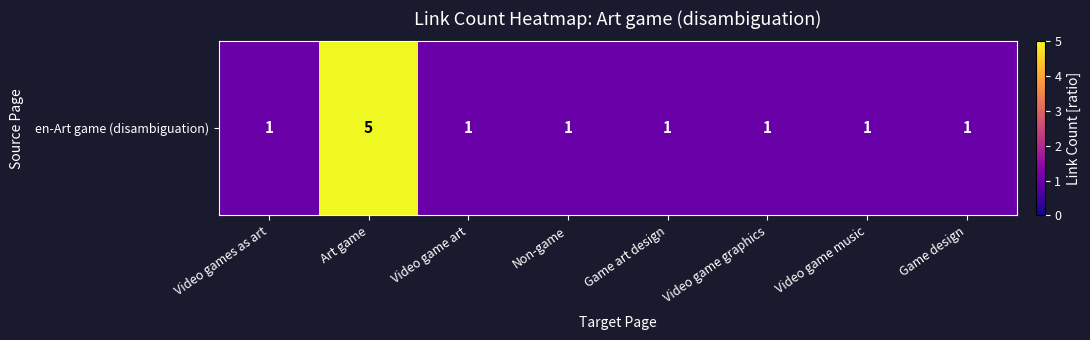

Reading left to right, list all the values displayed in this chart.

1	5	1	1	1	1	1	1